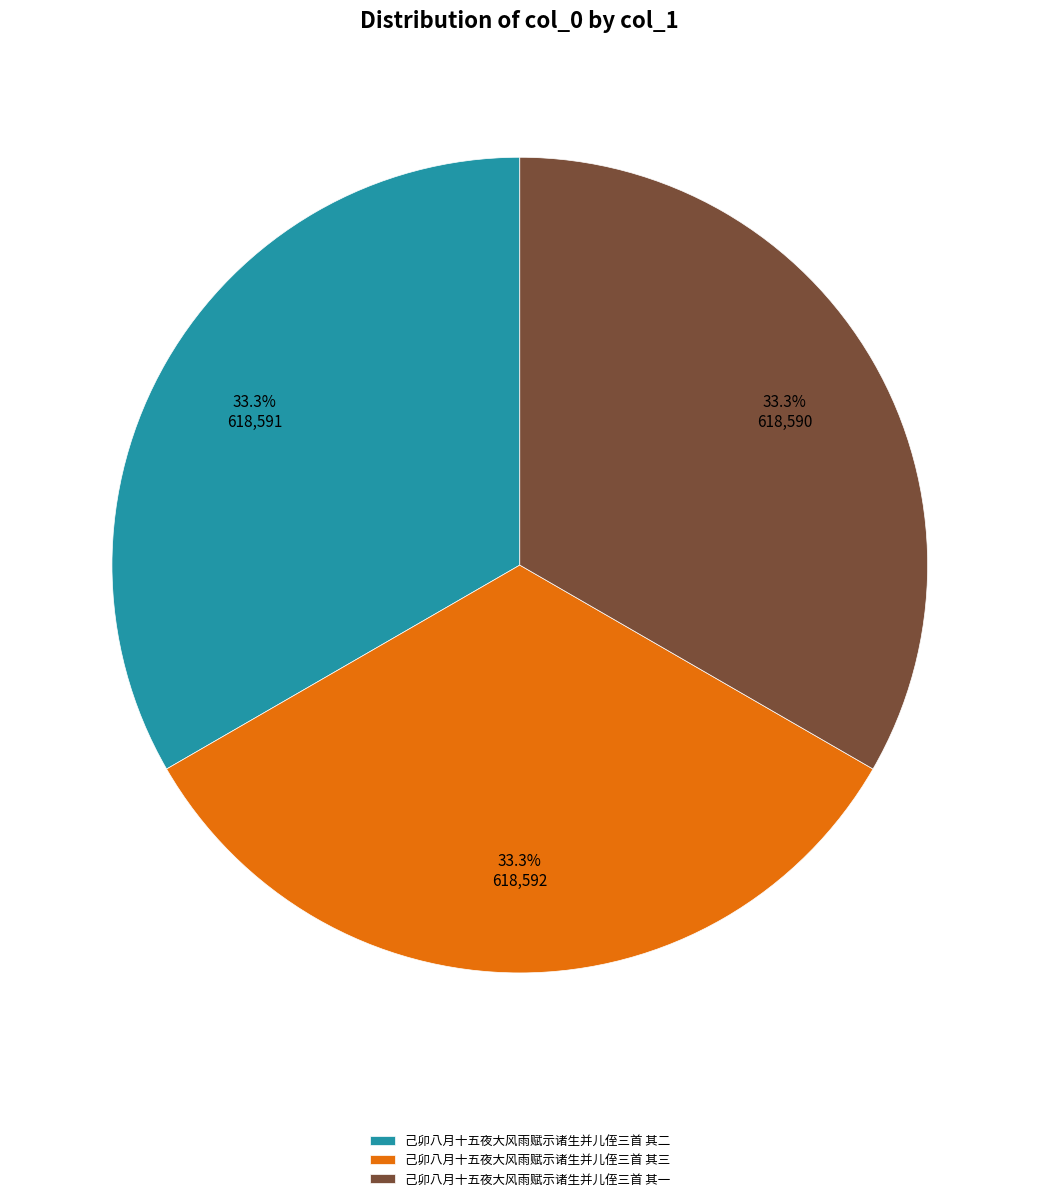

Is it true that 己卯八月十五夜大风雨赋示诸生并儿侄三首 其一 is 33% of the pie?

True